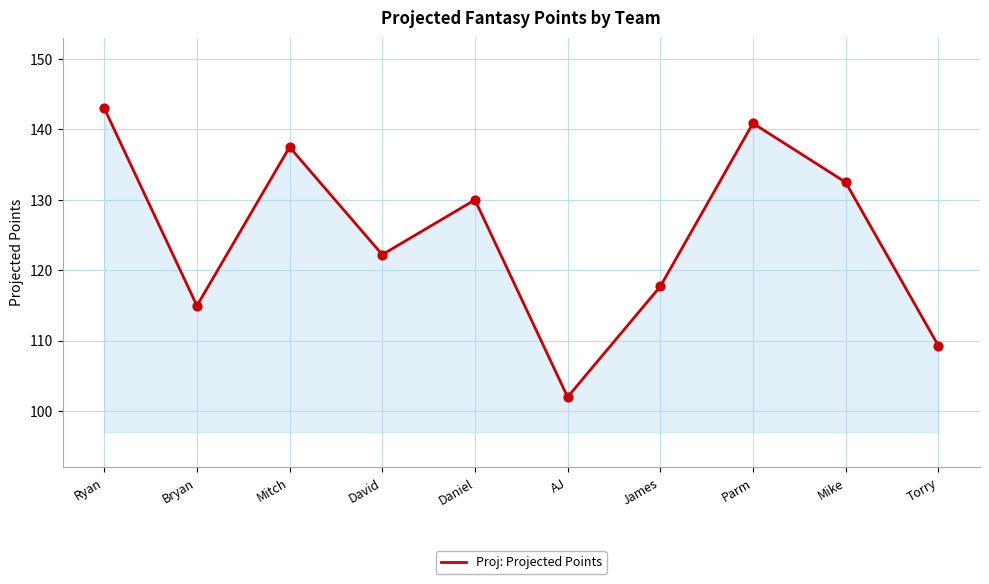

What is the ratio of the value at Mitch to the value at James?

1.2